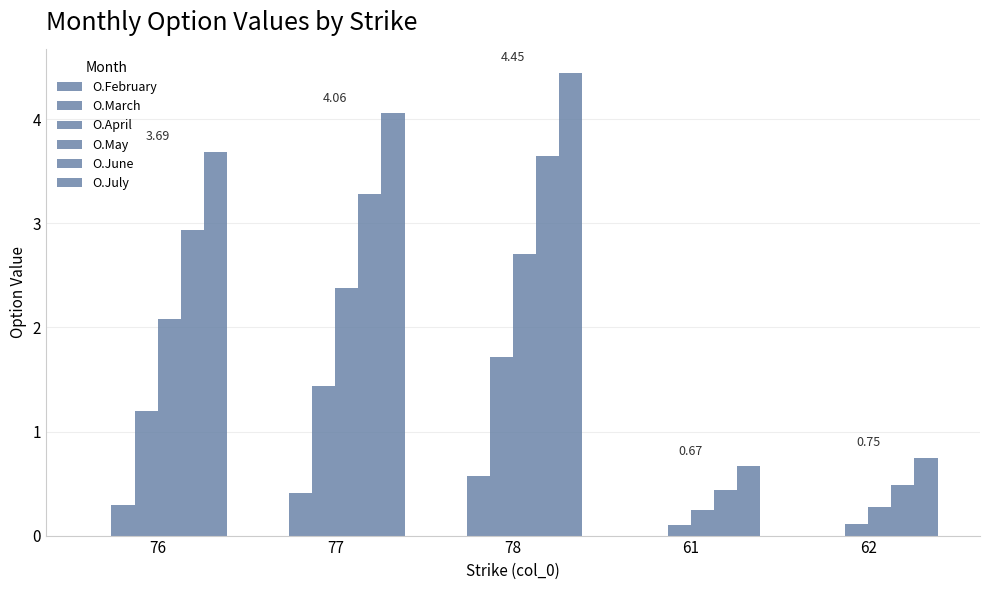

Reading left to right, list all the values displayed in this chart.

O.February: 76=0.0	77=0.0	78=0.0	61=0.0	62=0.0
O.March: 76=0.3	77=0.4	78=0.6	61=0.0	62=0.0
O.April: 76=1.2	77=1.4	78=1.7	61=0.1	62=0.1
O.May: 76=2.1	77=2.4	78=2.7	61=0.2	62=0.3
O.June: 76=2.9	77=3.3	78=3.6	61=0.4	62=0.5
O.July: 76=3.7	77=4.1	78=4.5	61=0.7	62=0.8